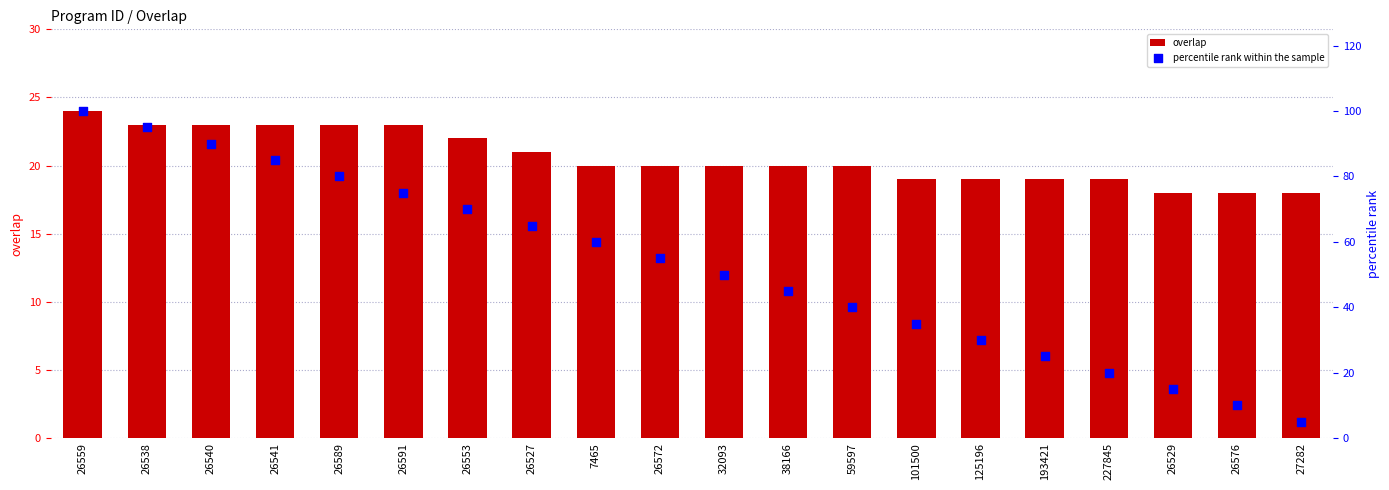

At how many categories does at least one series exceed 62?

8